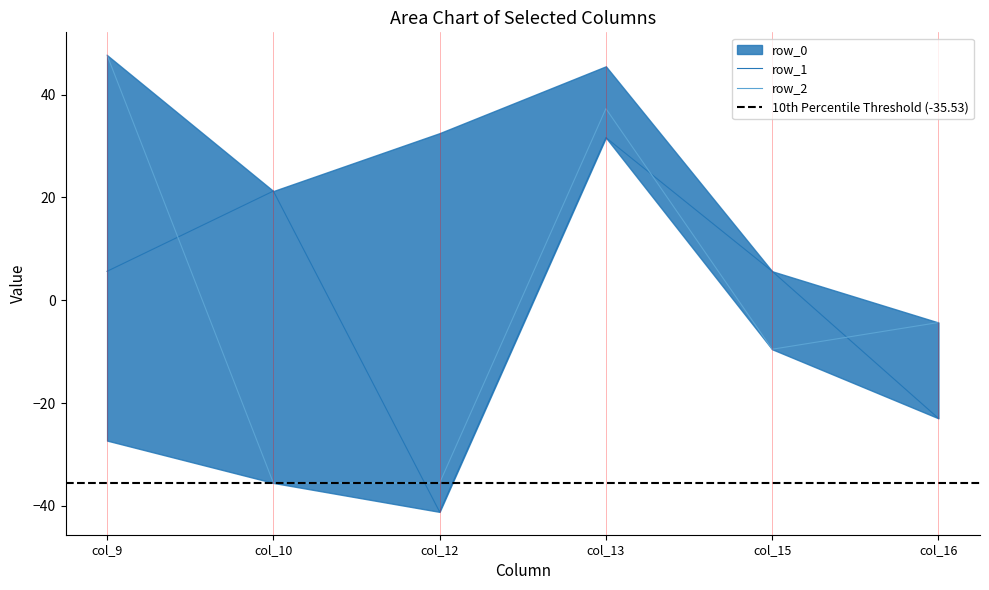

Read the row_1 value at col_10.

21.2